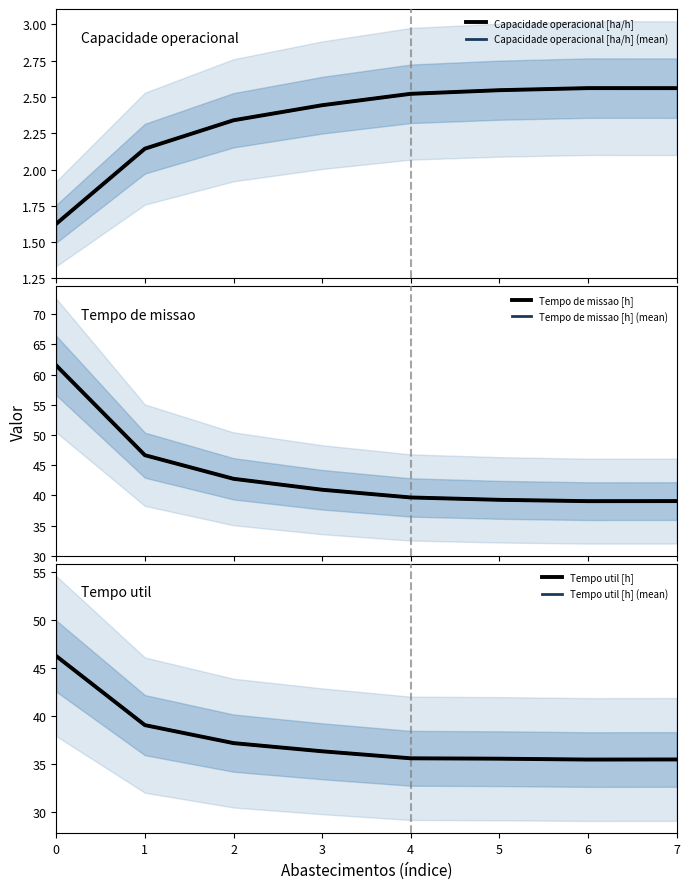

What is the sum of all Capacidade operacional [ha/h] (mean) values?

18.7